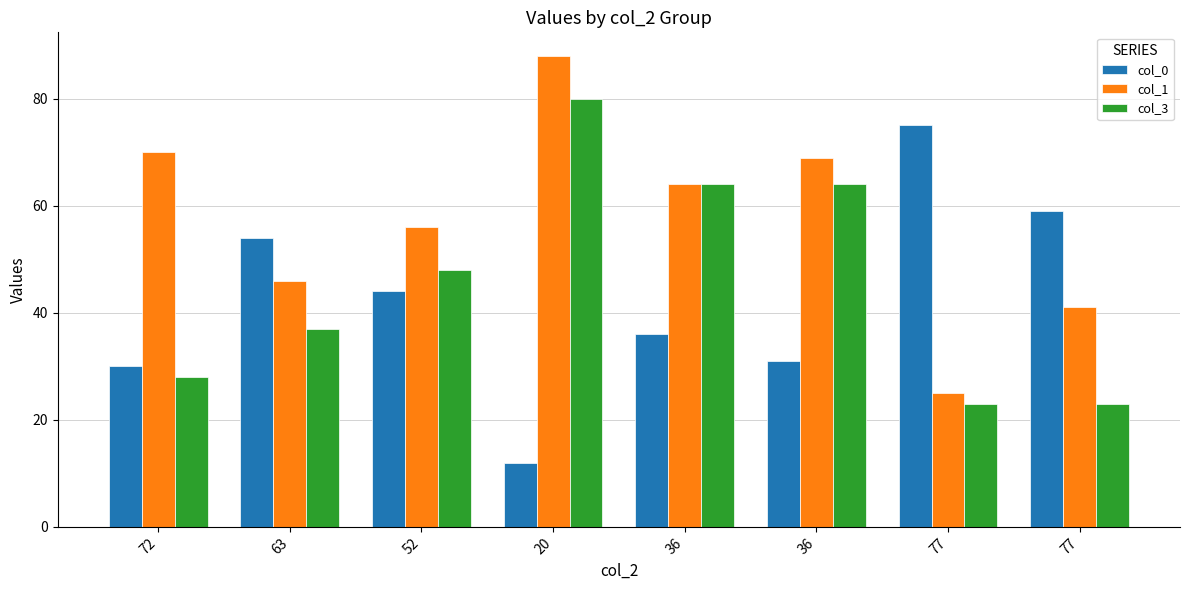

Rank the series by their average value, from lowest to highest.

col_0, col_3, col_1